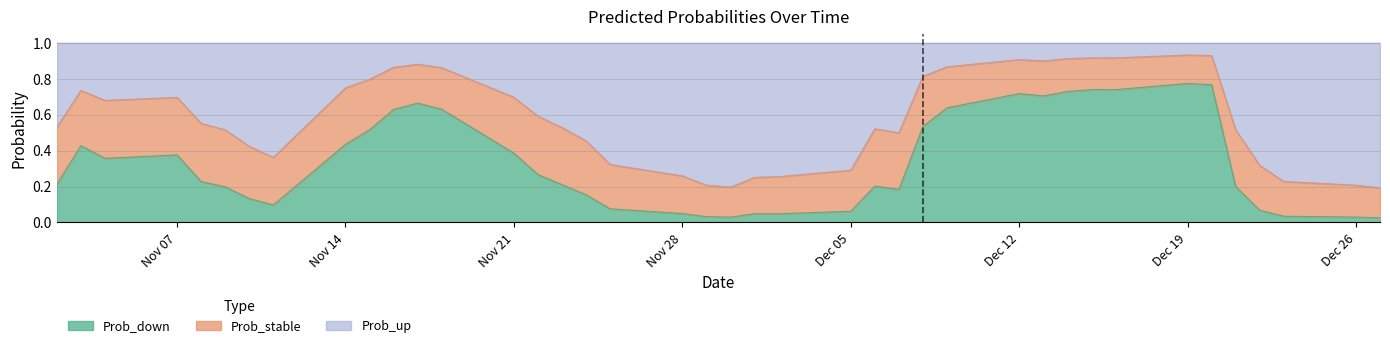

Which series has the largest total across all categories?

Prob_up